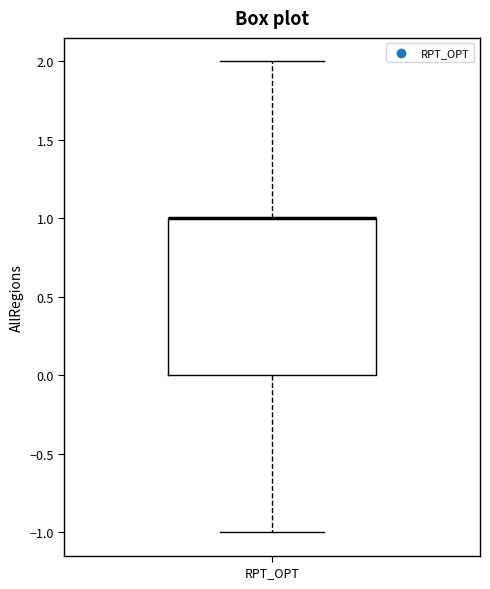

Where does the upper whisker of the box for RPT_OPT end on the y-axis? The values are not printed on the chart, so give them approximately, as read against the axis.

2